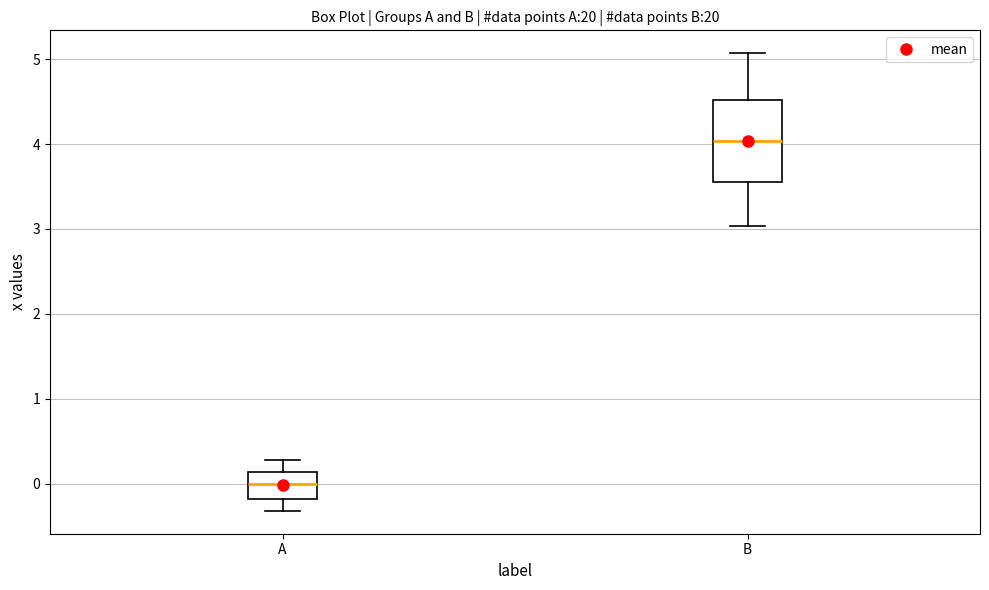

Reading left to right, transcribe this box plot: for each box, give where its median line is, the range the box spans, and where its two whiskers end, as read against the y-axis. The values are not printed on the chart, so give them approximately, as read against the axis.

A: median 0.0, box -0.2 to 0.1, whiskers -0.3 to 0.3
B: median 4.0, box 3.5 to 4.5, whiskers 3.0 to 5.1